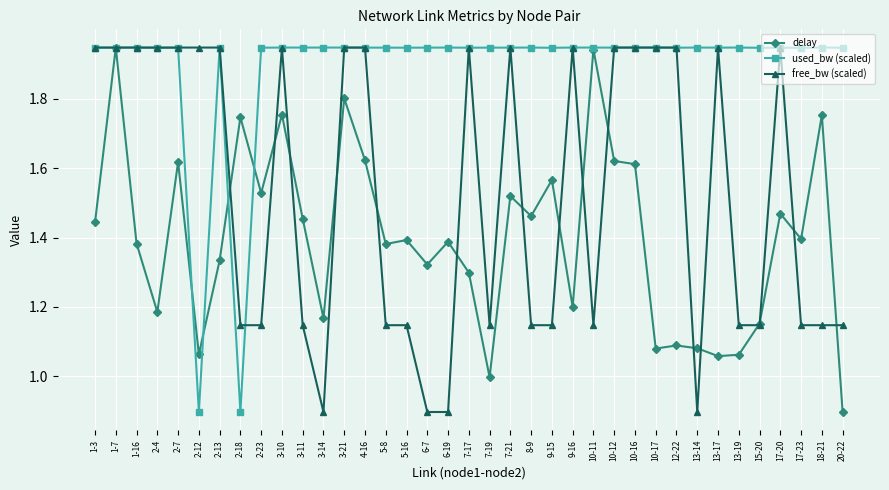

What is the total value across all series at 1-16?

5.3